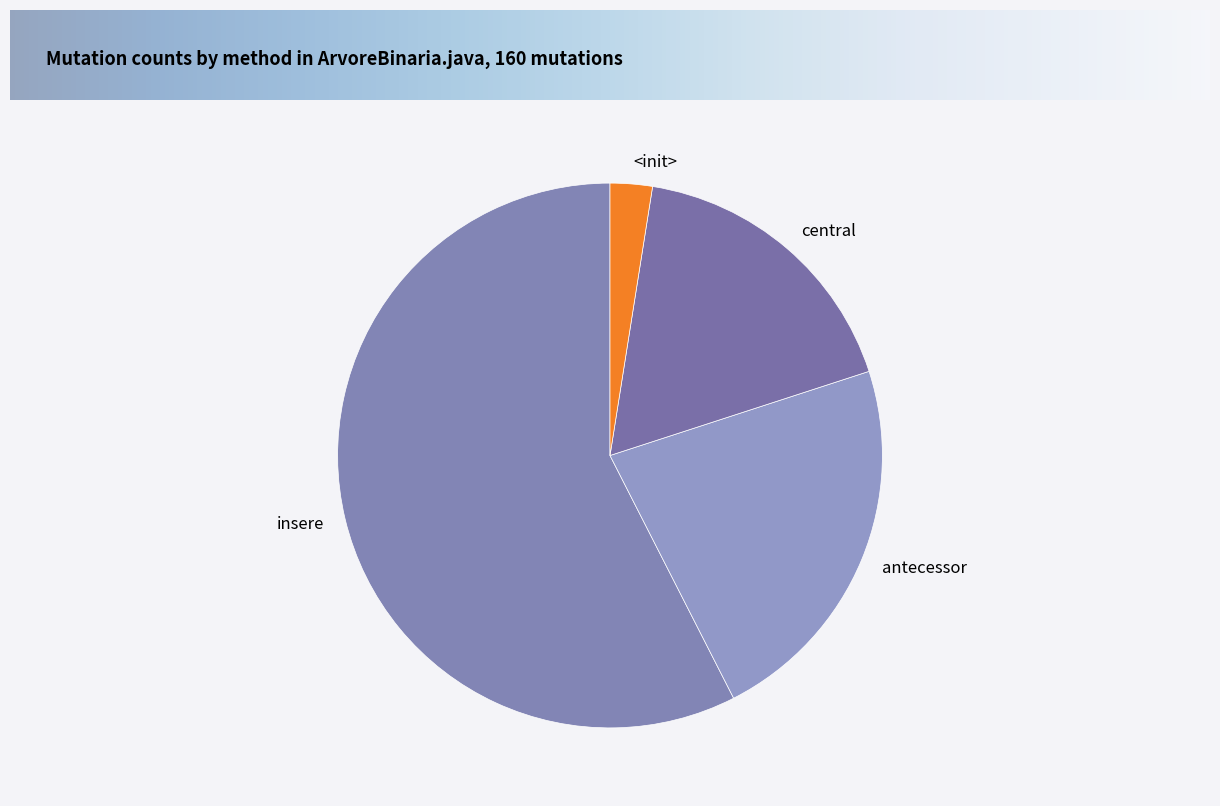

How many slices are in this pie chart?

4